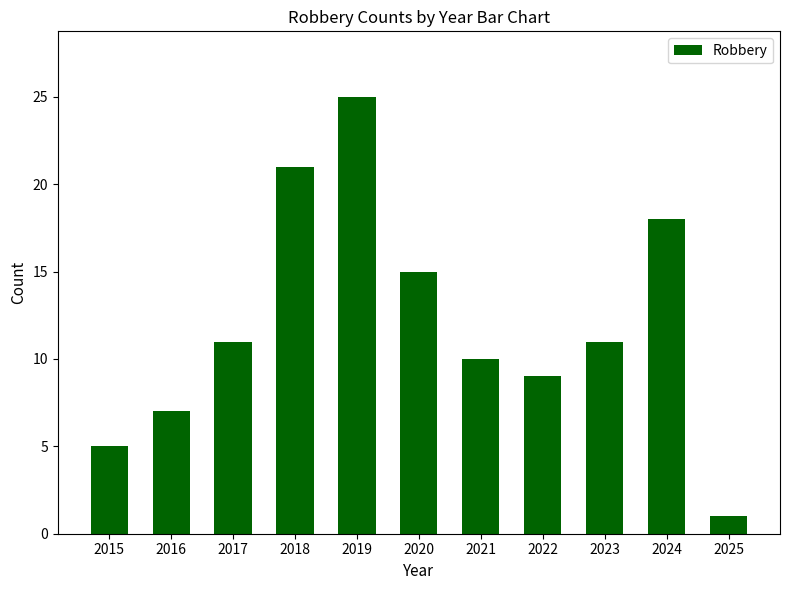

Reading left to right, extract all data points from this chart.

2015=5	2016=7	2017=11	2018=21	2019=25	2020=15	2021=10	2022=9	2023=11	2024=18	2025=1